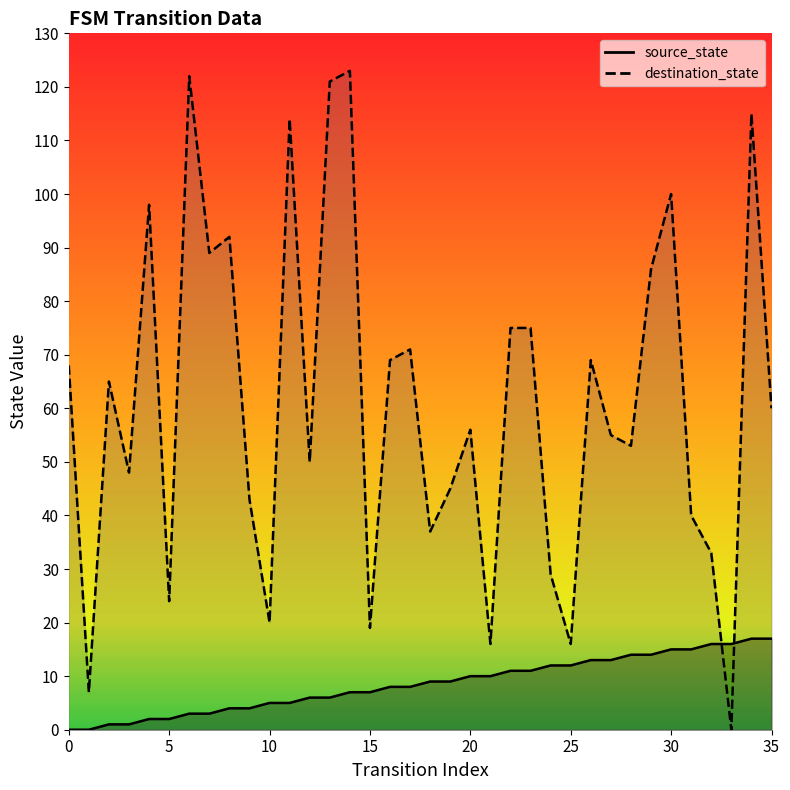

True or false: source_state has a value of 0 at 0.

True